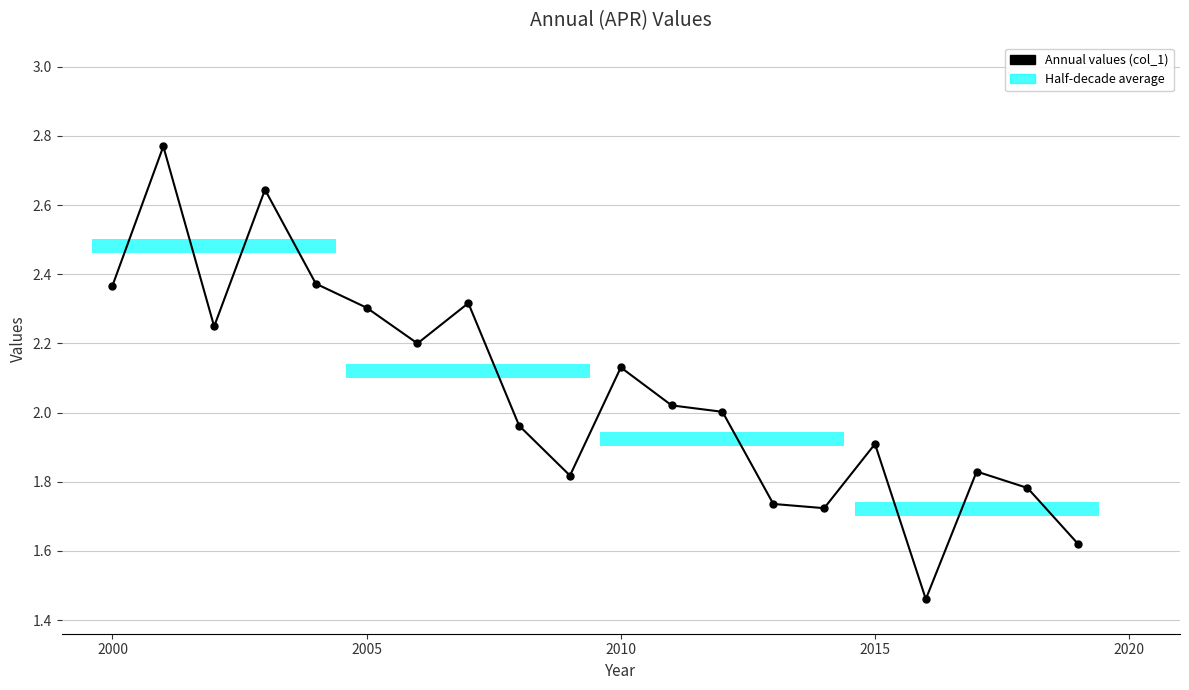

What is the smallest value displayed?

1.5